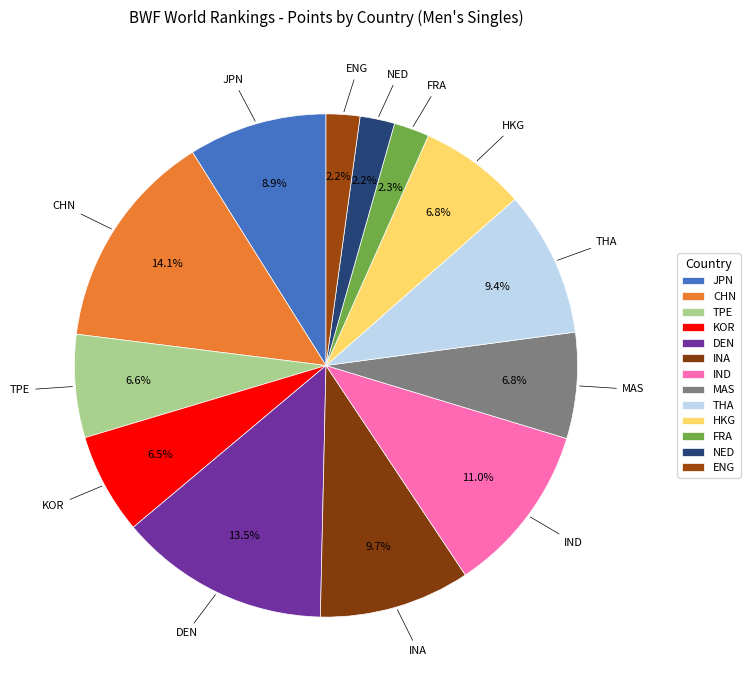

Rank the categories by value from lowest to highest.

ENG, NED, FRA, KOR, TPE, MAS, HKG, JPN, THA, INA, IND, DEN, CHN